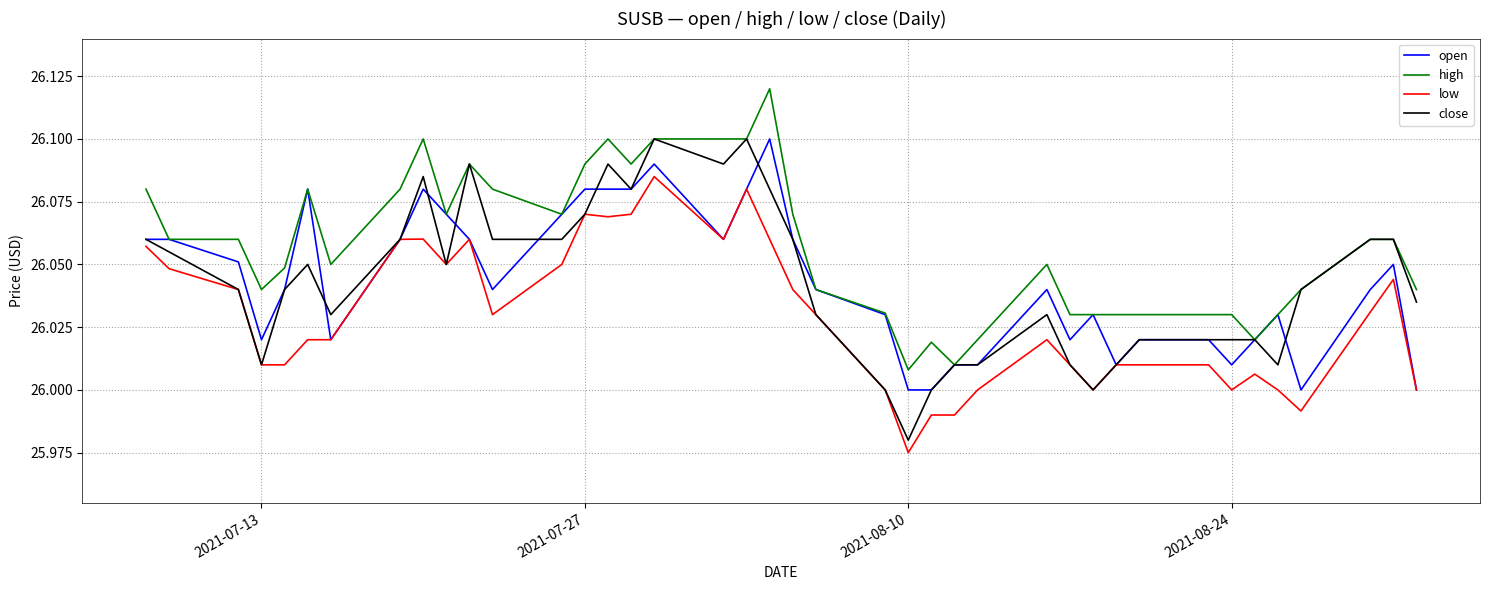

Which series has the largest total across all categories?

high